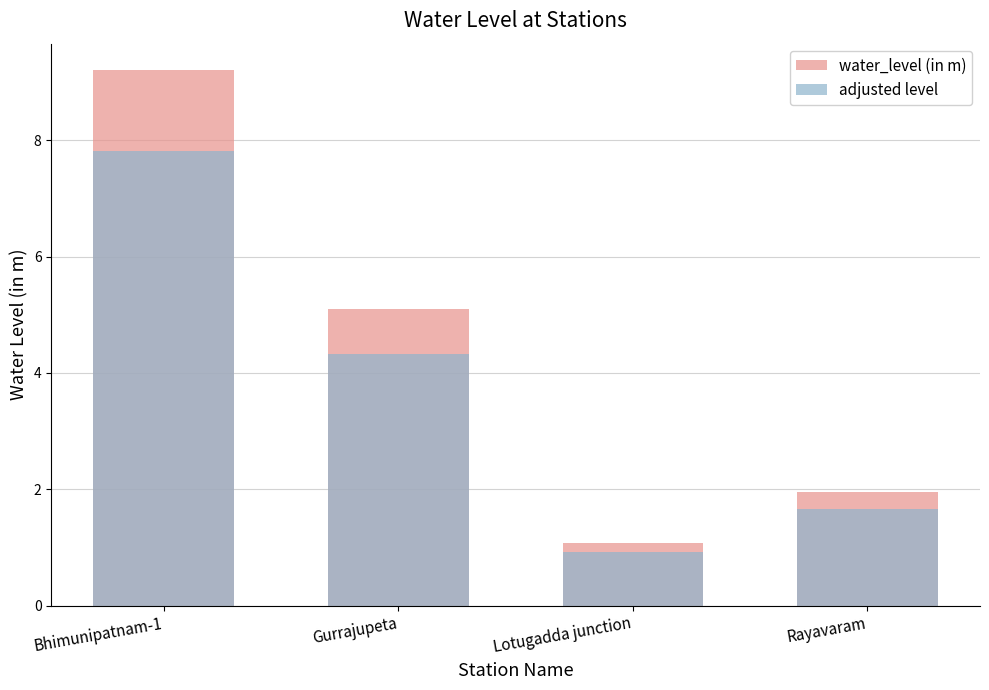

Rank the categories by water_level (in m) value from lowest to highest.

Lotugadda junction, Rayavaram, Gurrajupeta, Bhimunipatnam-1